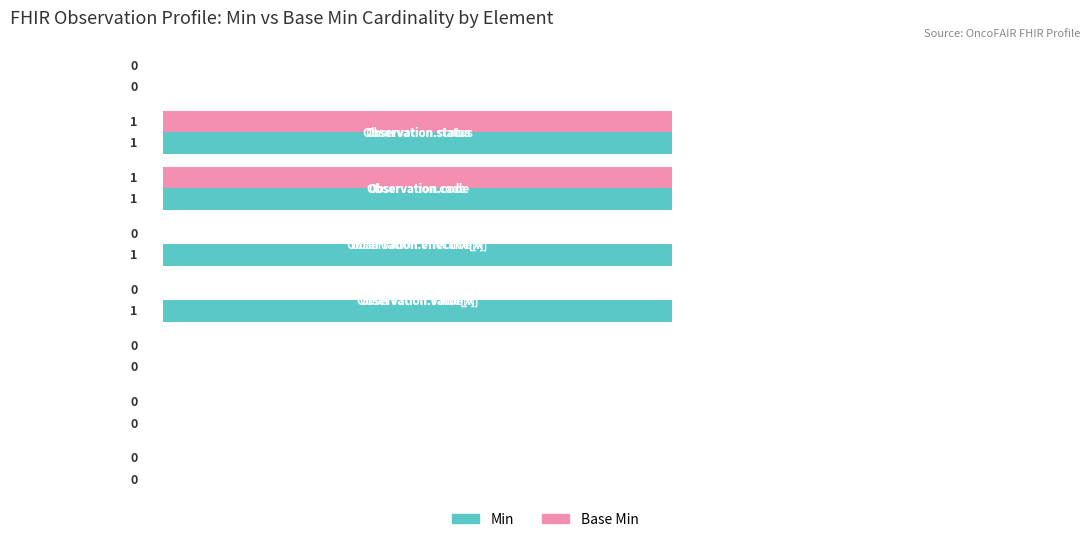

Which series has the largest total across all categories?

Min